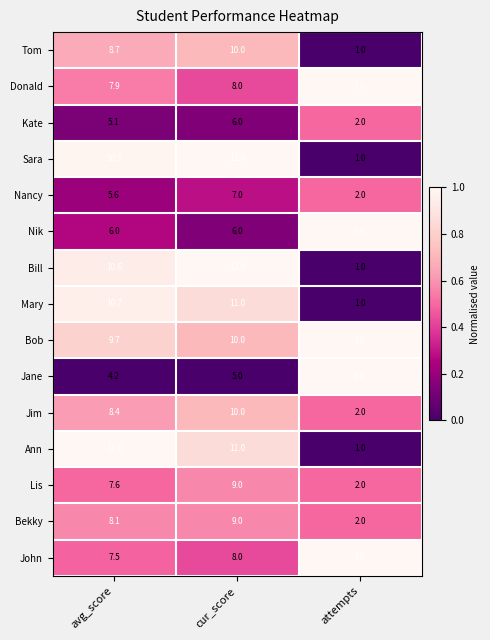

What is the difference between the maximum and minimum values in the Bekky series?

7.0